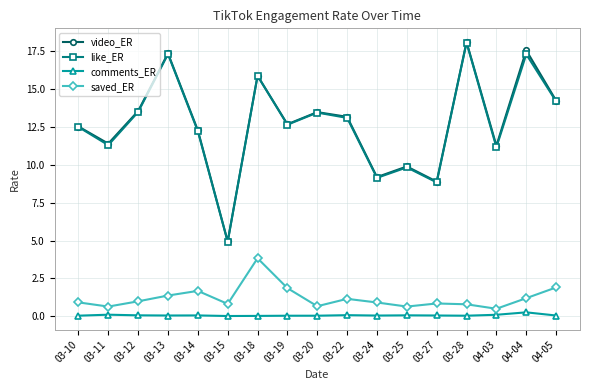

What position from the right is 04-04?

2